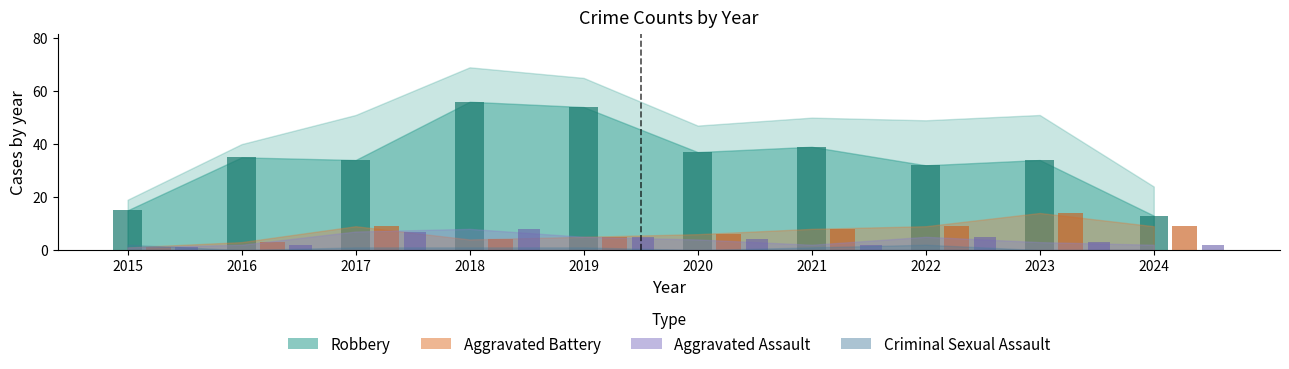

The Agg. Battery (bar) series shows 1 at 2016. True or false?

False